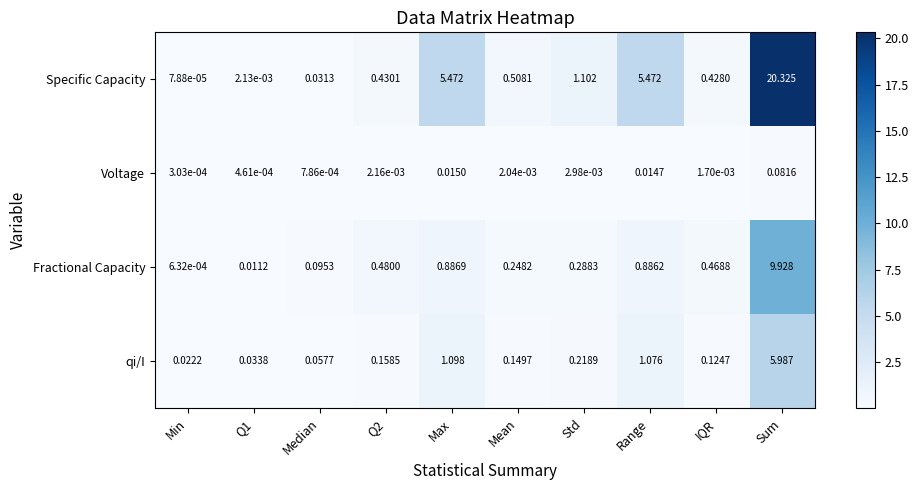

Which label corresponds to the largest value in the chart?

Sum